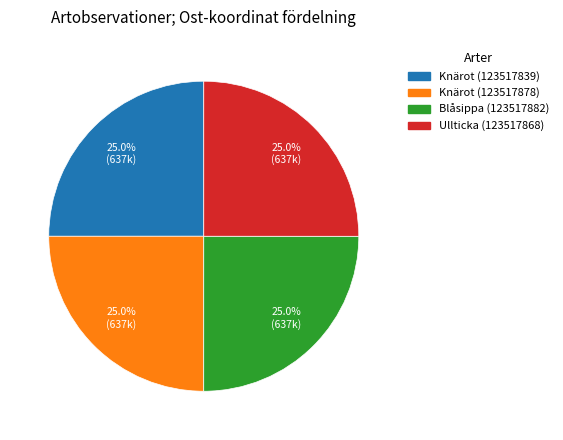

True or false: Blåsippa (123517882) accounts for 25% of the total.

True